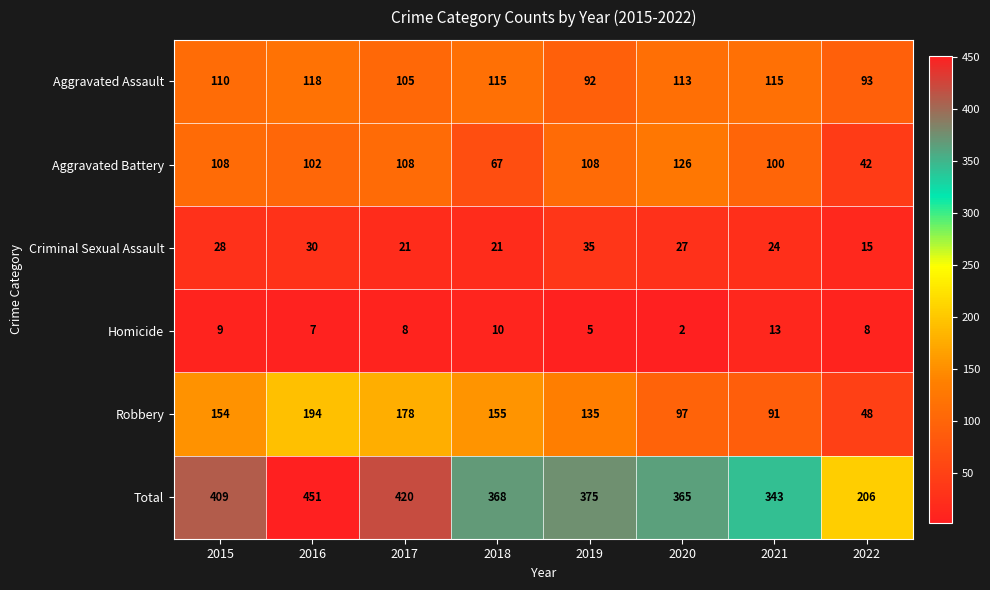

At which category does the chart reach its peak across all series?

2016